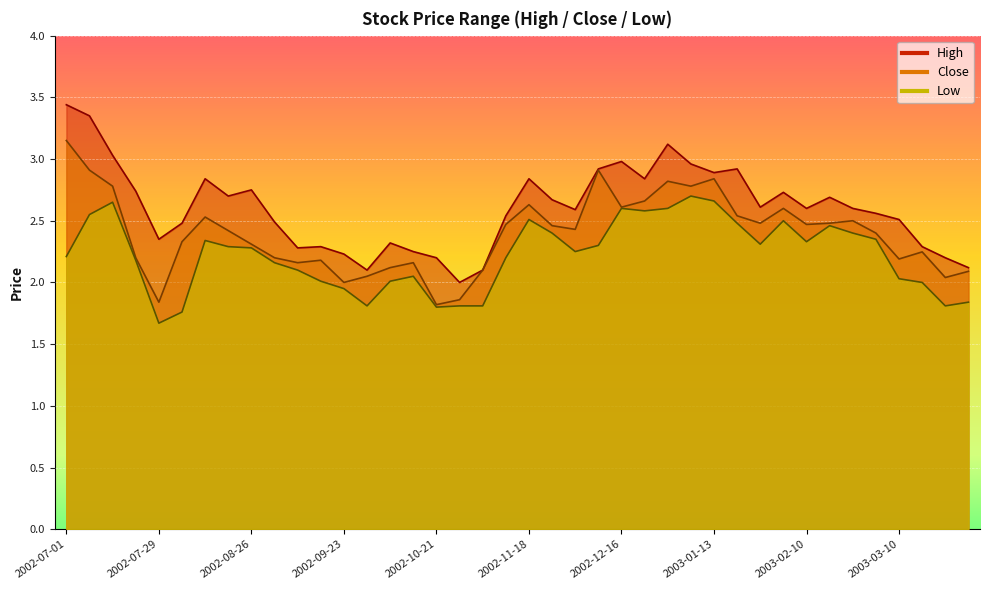

In Low, how many points are higher than both neighbors (excluding endpoints)?

8